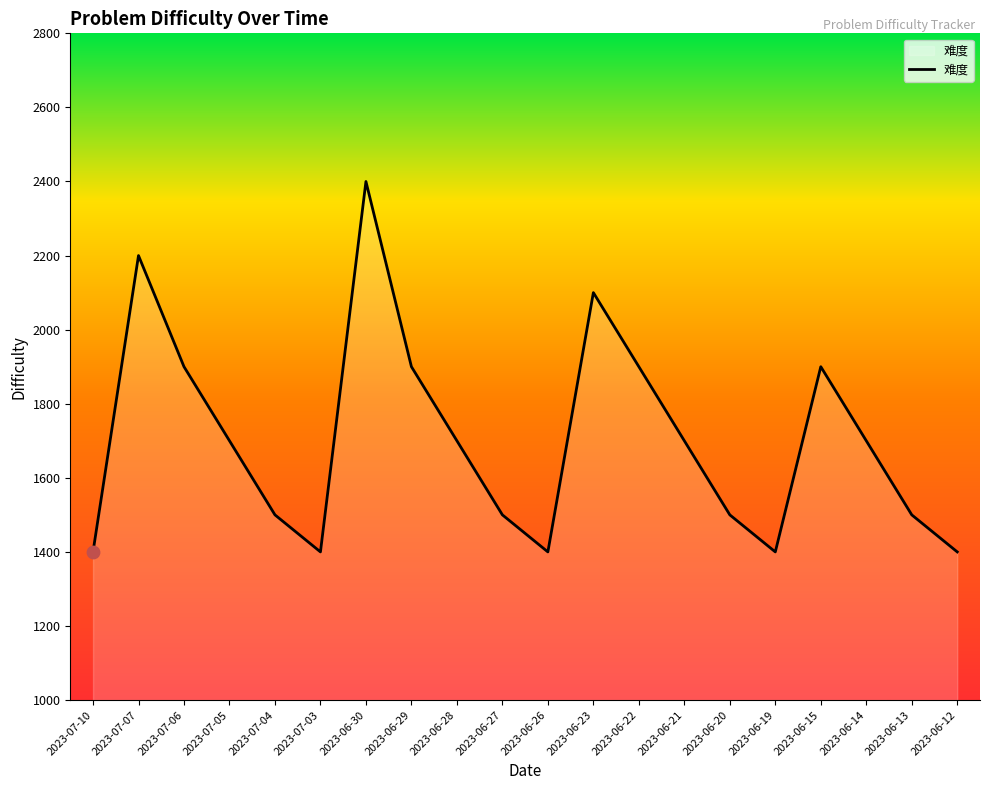

What is the change in value from 2023-07-04 to 2023-06-29?

+400